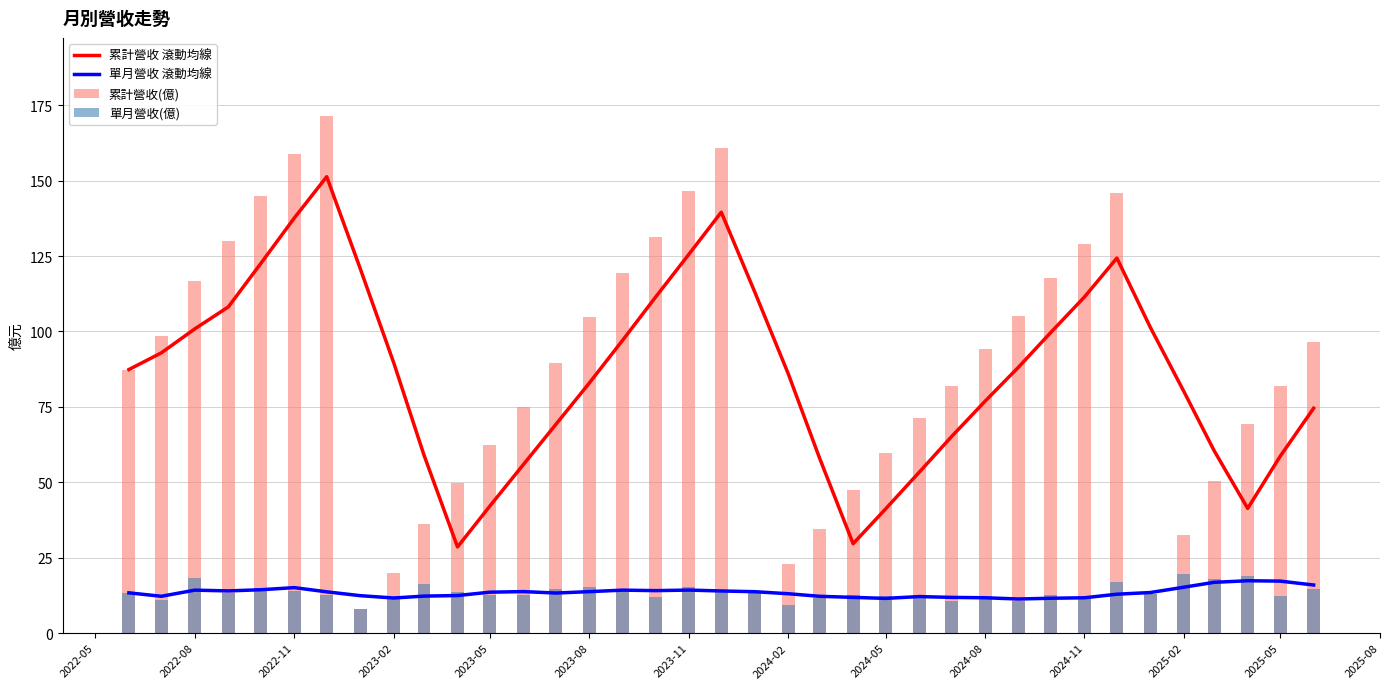

What are all the series names shown in the legend?

累計營收 滾動均線, 單月營收 滾動均線, 累計營收(億), 單月營收(億)